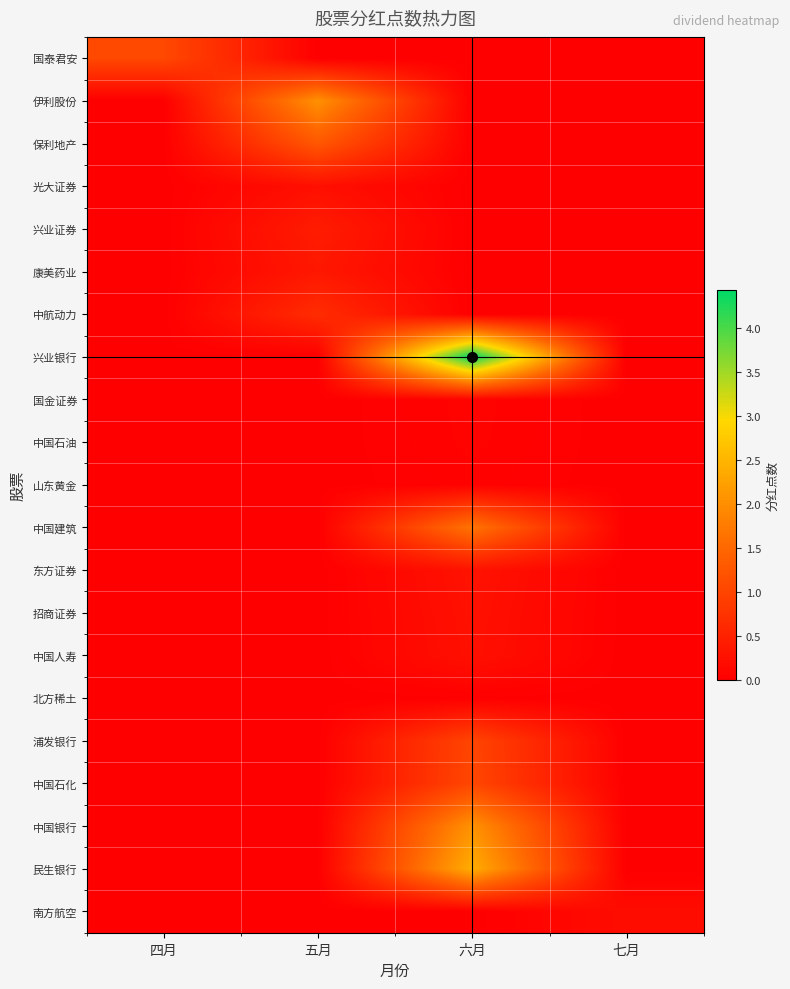

What is the difference between the highest and lowest values at 七月?

0.2